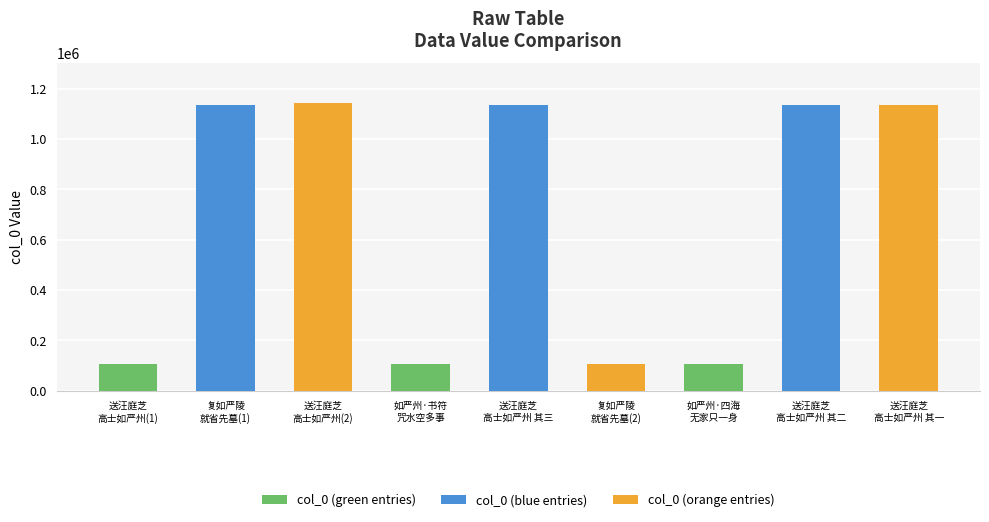

What is the sum of all values?

6111951